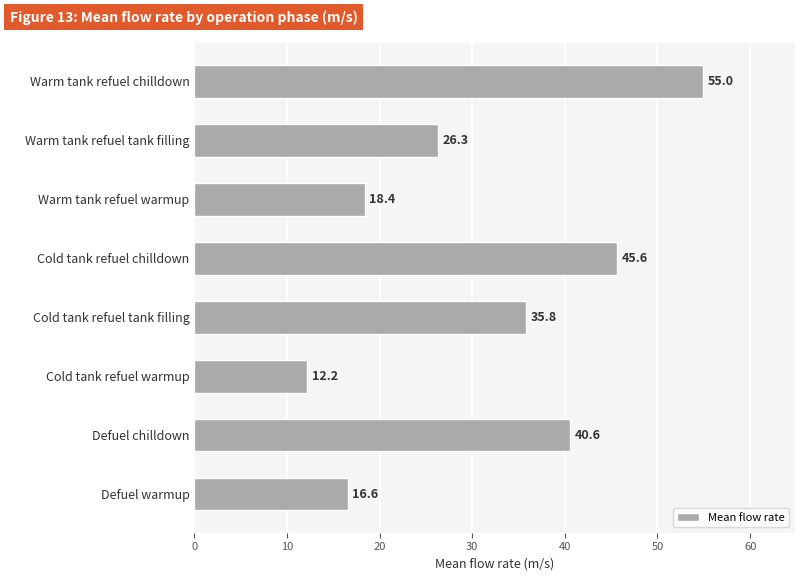

Rank the categories by value from highest to lowest.

Warm tank refuel chilldown, Cold tank refuel chilldown, Defuel chilldown, Cold tank refuel tank filling, Warm tank refuel tank filling, Warm tank refuel warmup, Defuel warmup, Cold tank refuel warmup